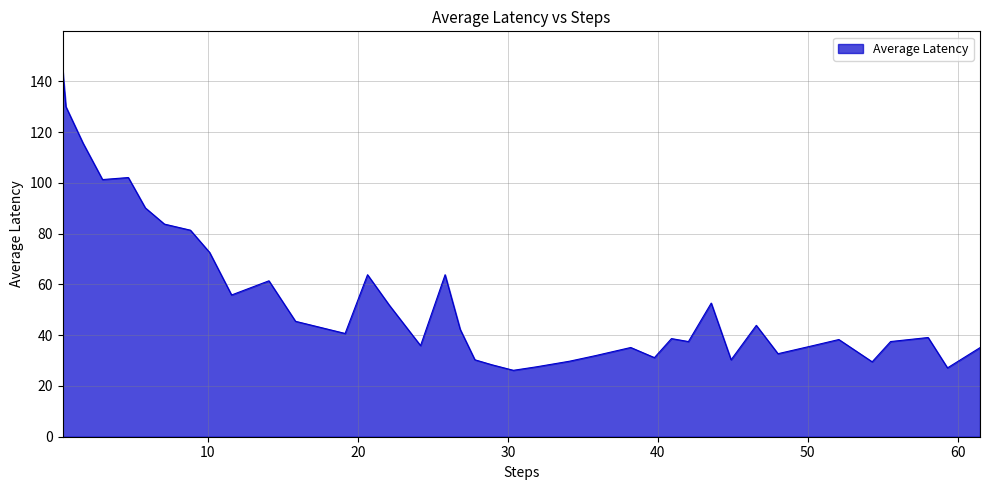

What is the average value?

53.3